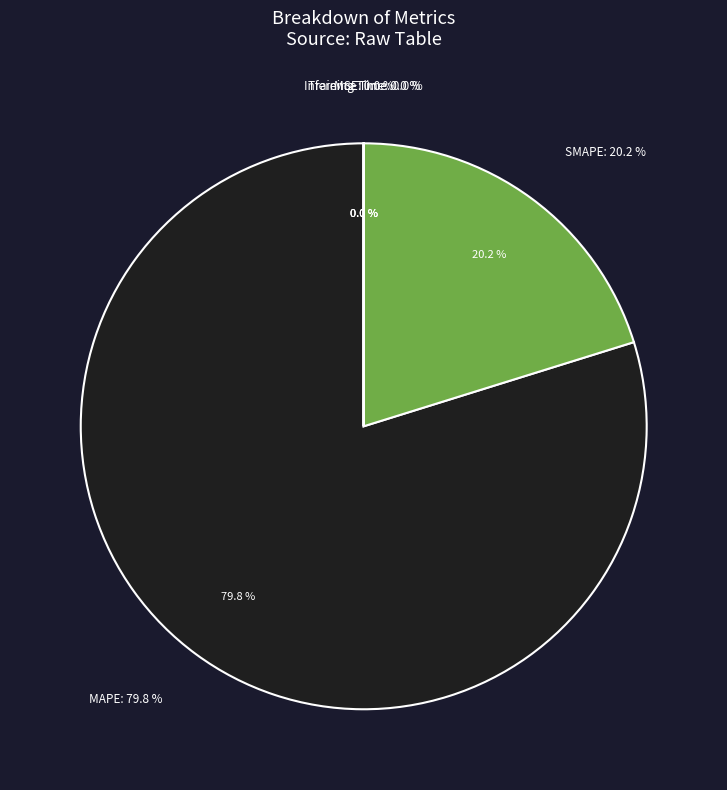

The SMAPE slice represents 26% of the pie. True or false?

False